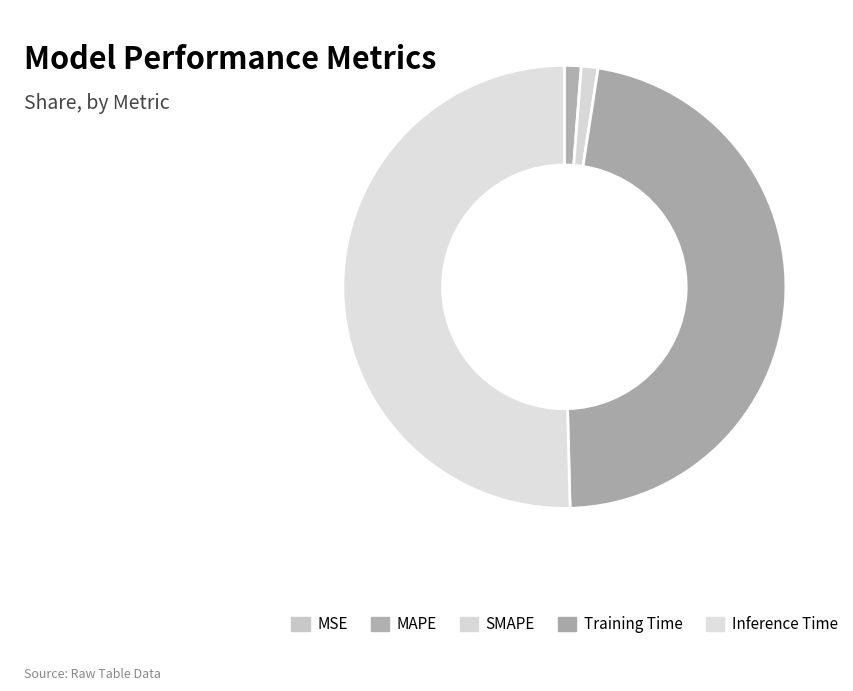

Is there a majority slice in this chart?

Yes